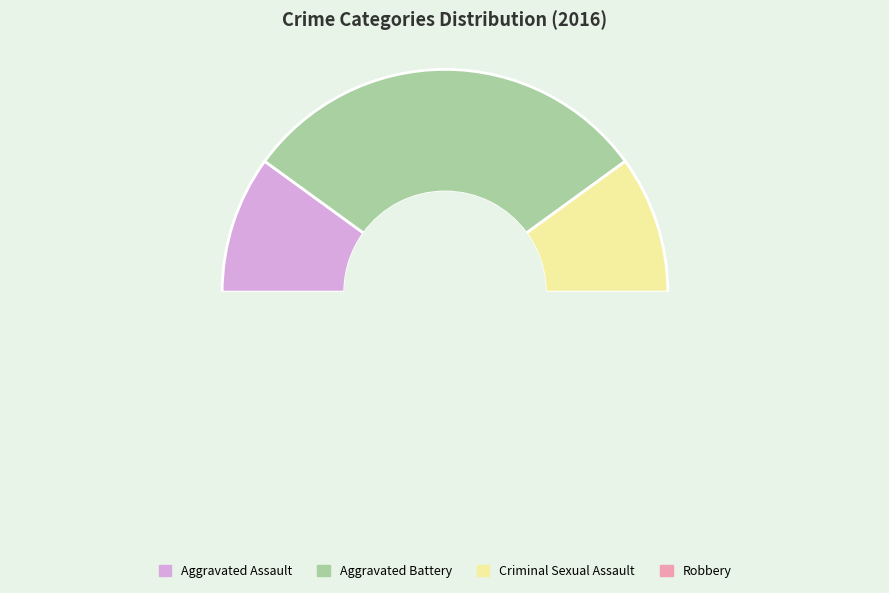

How many segments does this pie chart have?

4